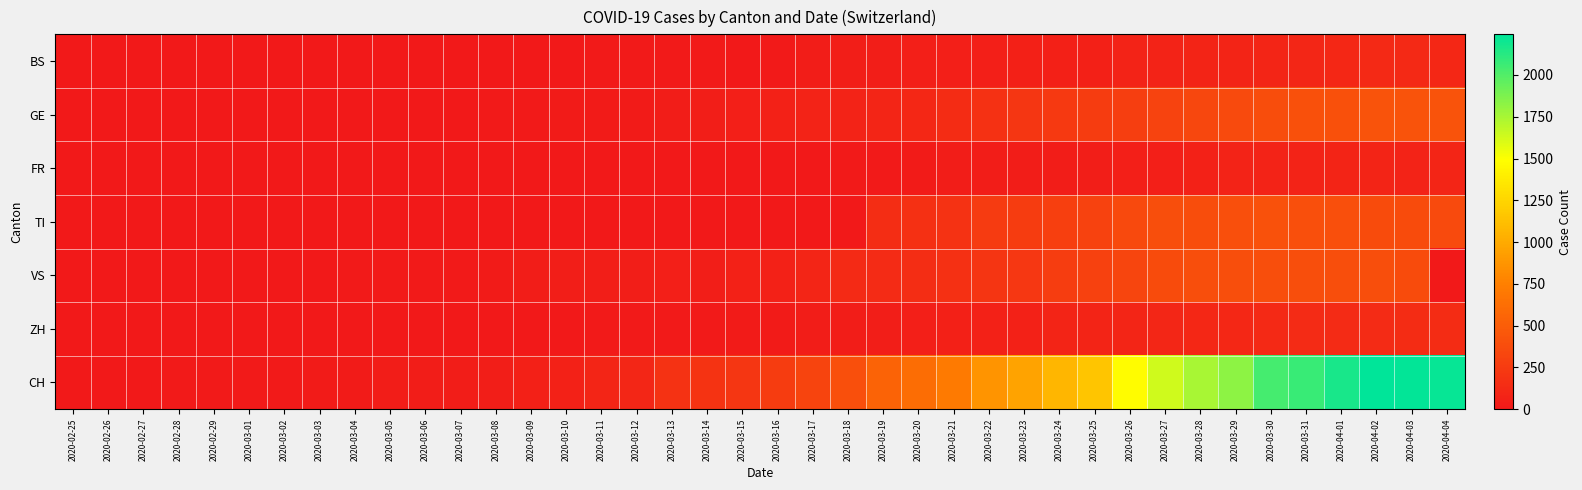

Which series has the largest range (max minus min)?

CH